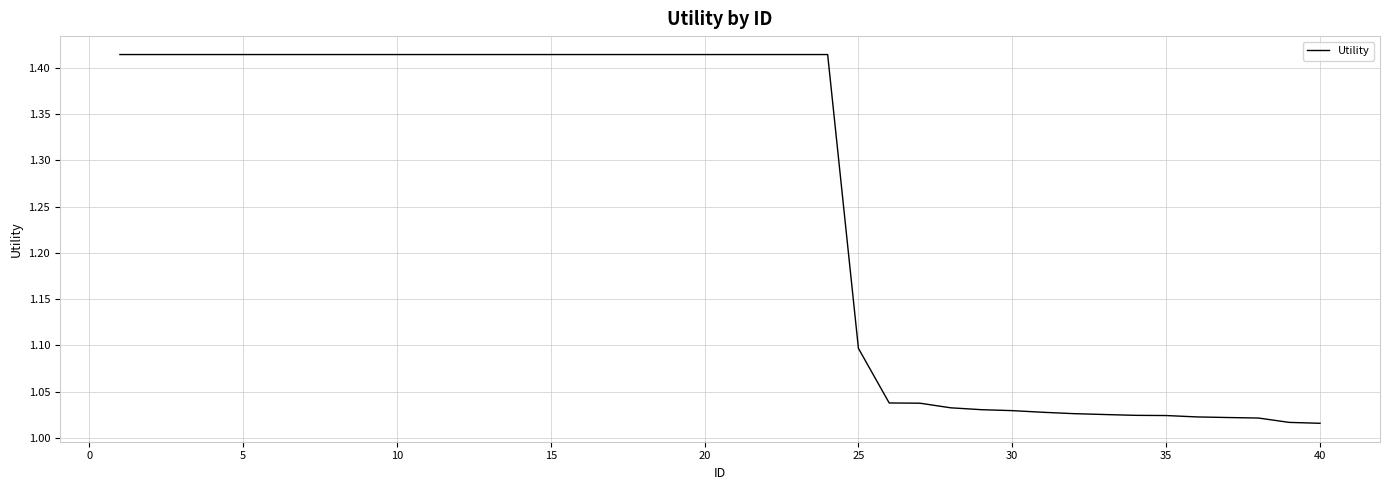

What is the difference between the maximum and minimum values?

0.4